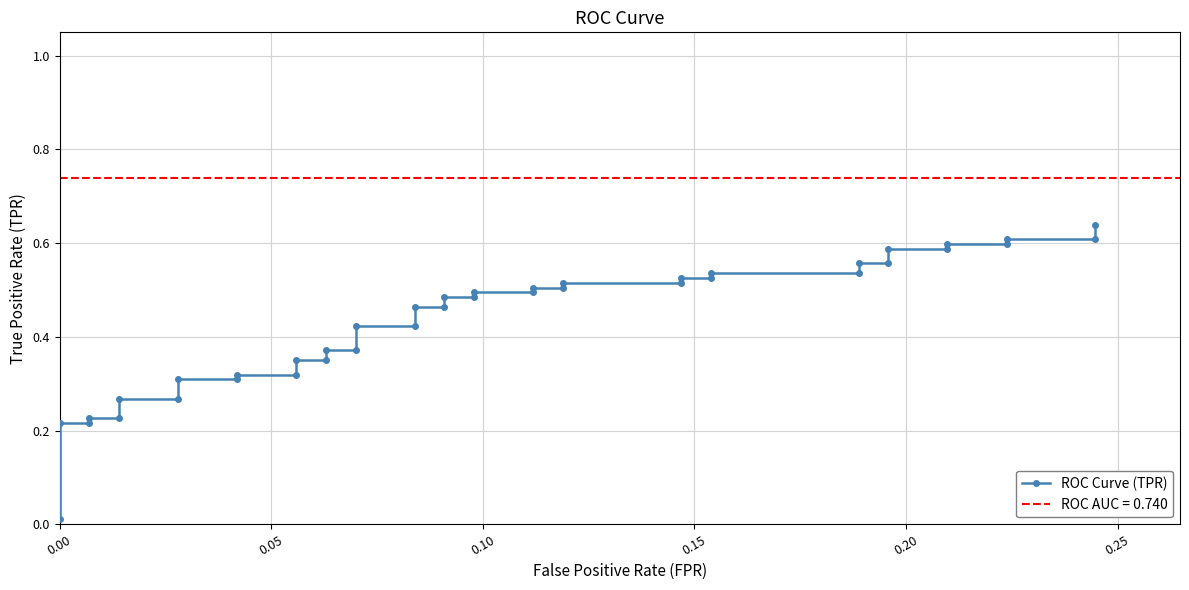

What is the sum of all values?

17.4